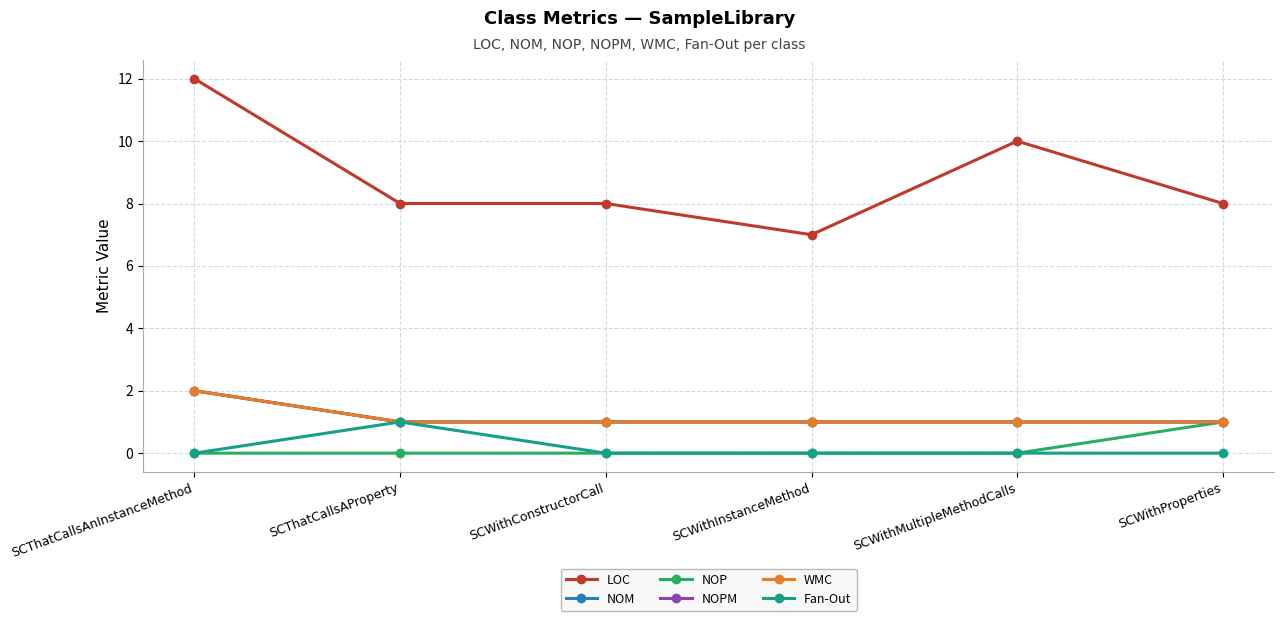

Rank the series at SCWithInstanceMethod from highest to lowest value.

LOC, NOM, NOPM, WMC, NOP, Fan-Out